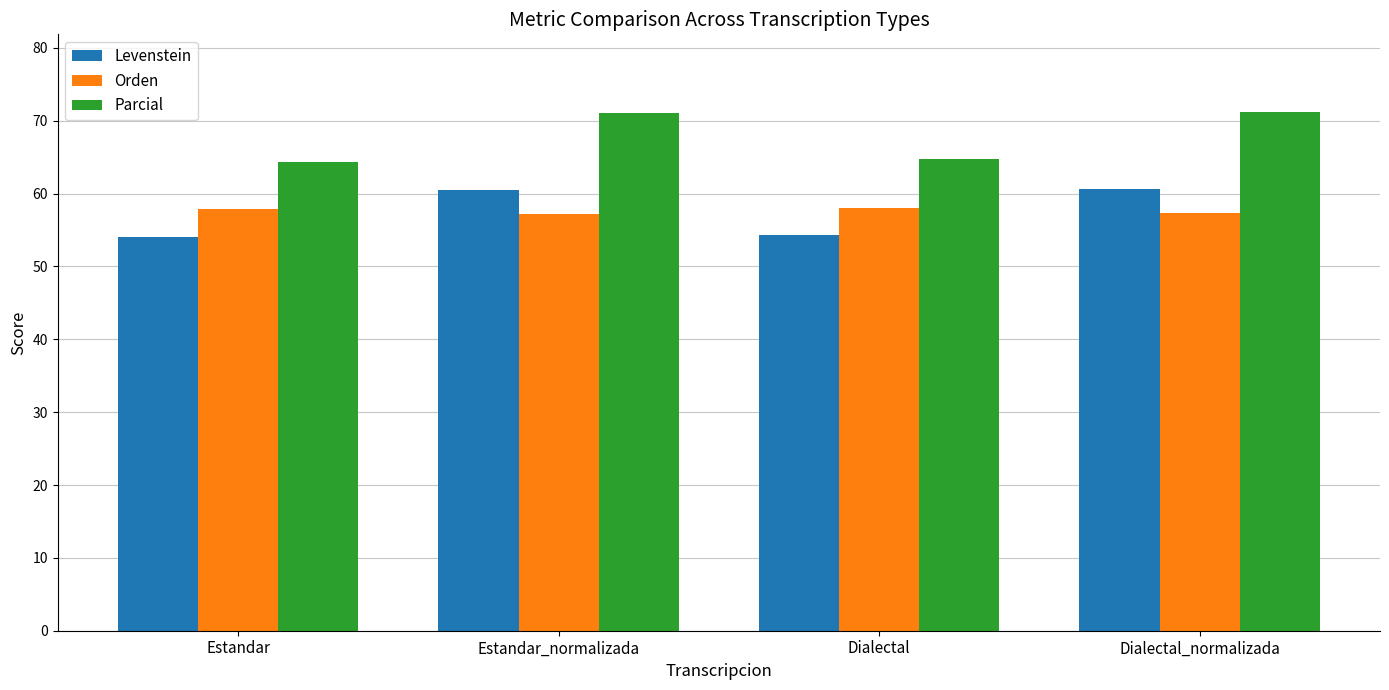

Are the bars horizontal?

No